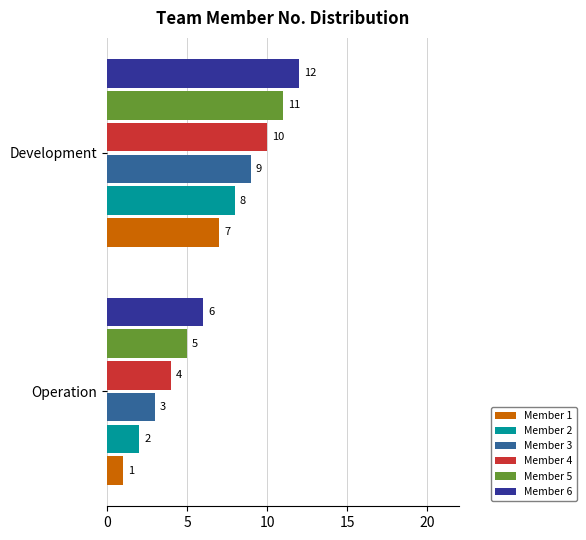

How many data points in Member 3 are less than 9?

1